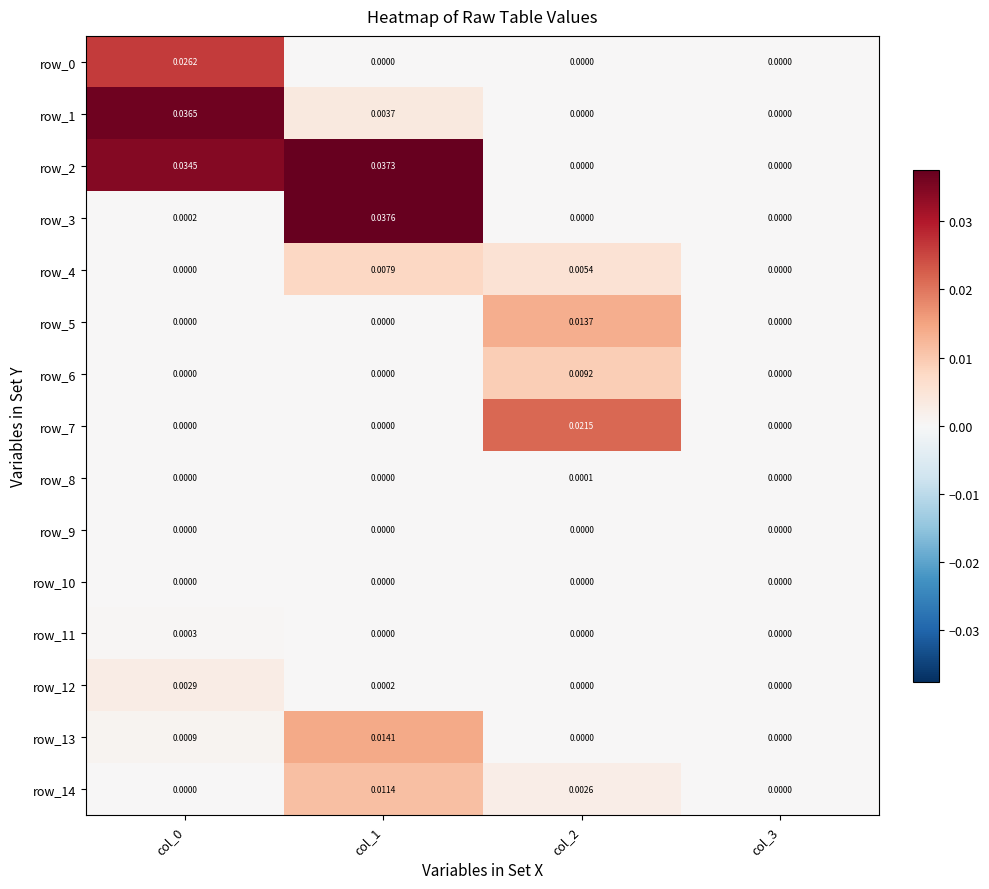

Where is row_1 nearest to the value 0?

col_3